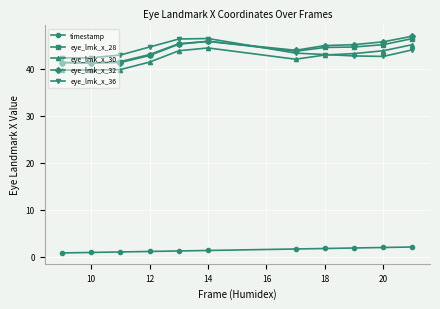

What is the value of the timestamp point at the 4th from the left?

1.2